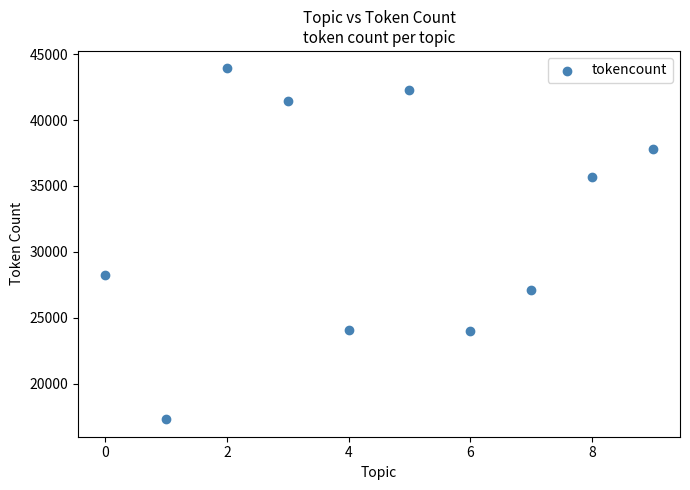

What is the average Y value?

32192